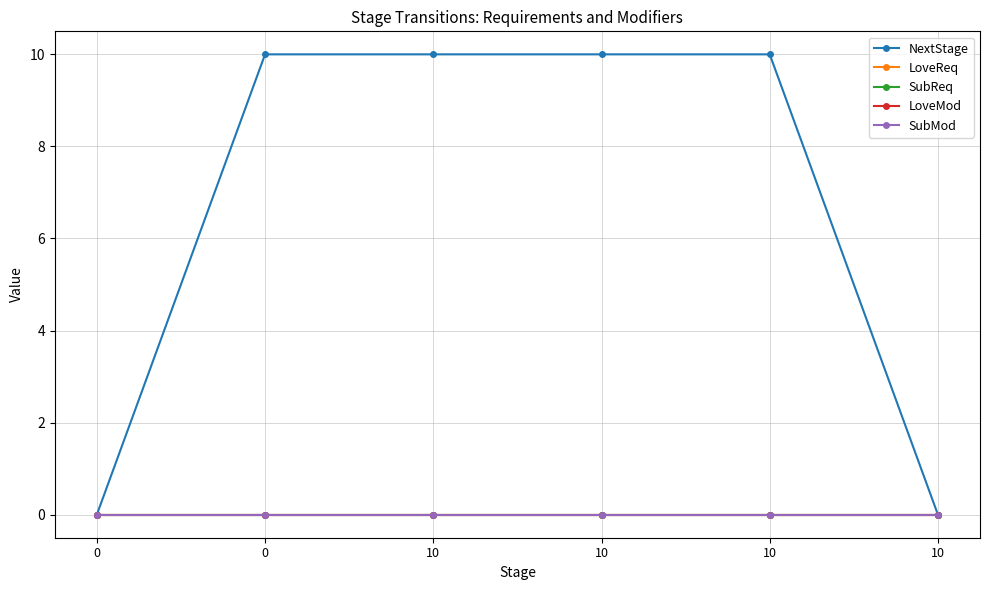

Reading right to left, what are all the values shown in this chart?

NextStage: 10=0	10=10	10=10	10=10	0=10	0=0
LoveReq: 10=0	10=0	10=0	10=0	0=0	0=0
SubReq: 10=0	10=0	10=0	10=0	0=0	0=0
LoveMod: 10=0	10=0	10=0	10=0	0=0	0=0
SubMod: 10=0	10=0	10=0	10=0	0=0	0=0